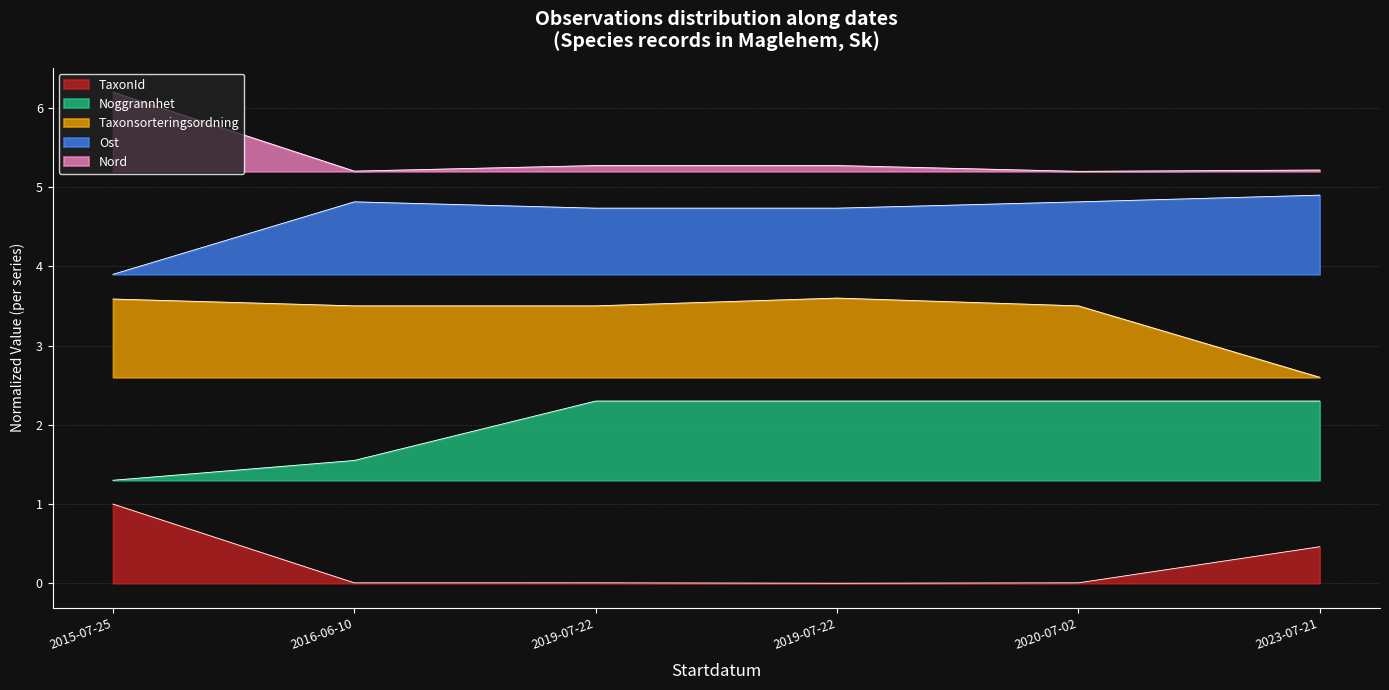

What is the label of the 2nd point from the left?

2016-06-10